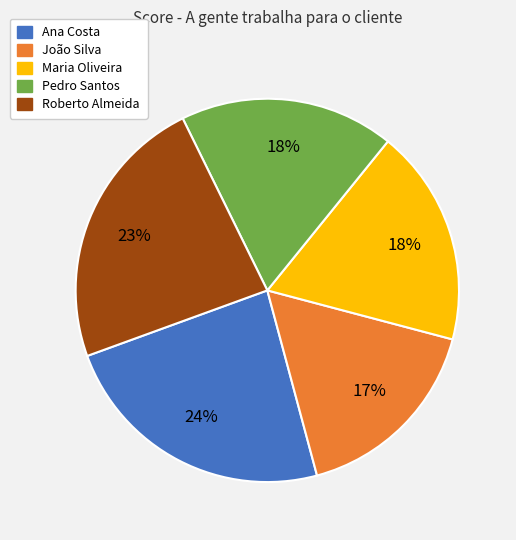

To the nearest percent, what portion does Ana Costa represent?

24%